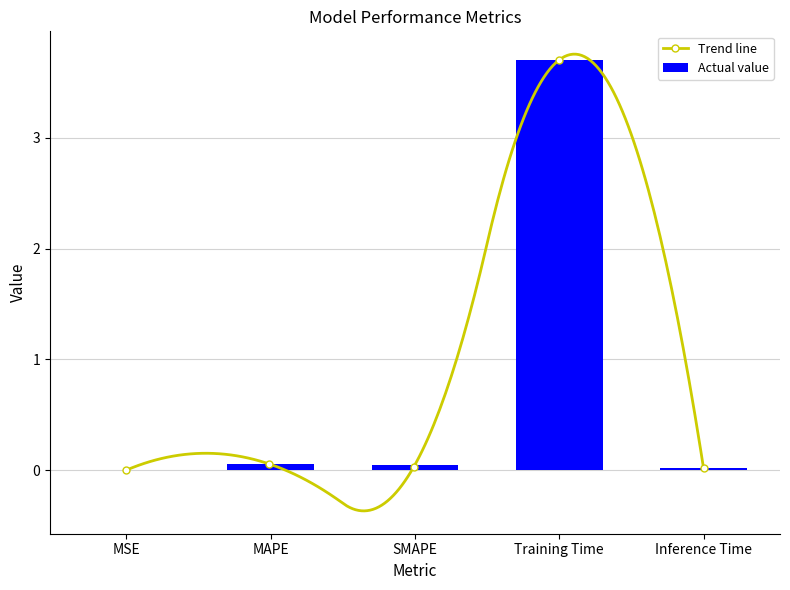

What is the approximate value of Actual value at Training Time?

3.7